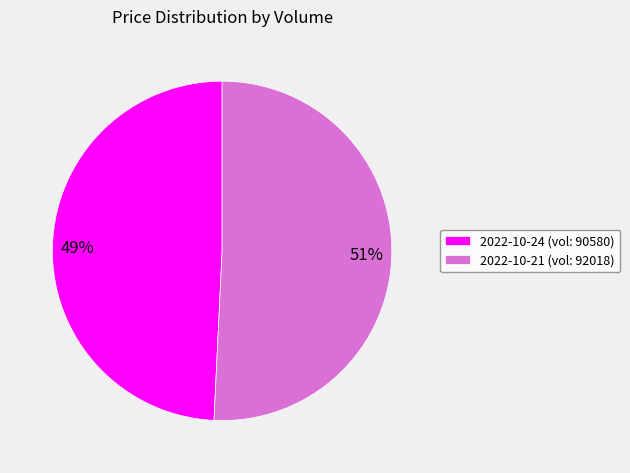

To the nearest percent, what portion does 2022-10-21 (vol: 92018) represent?

51%